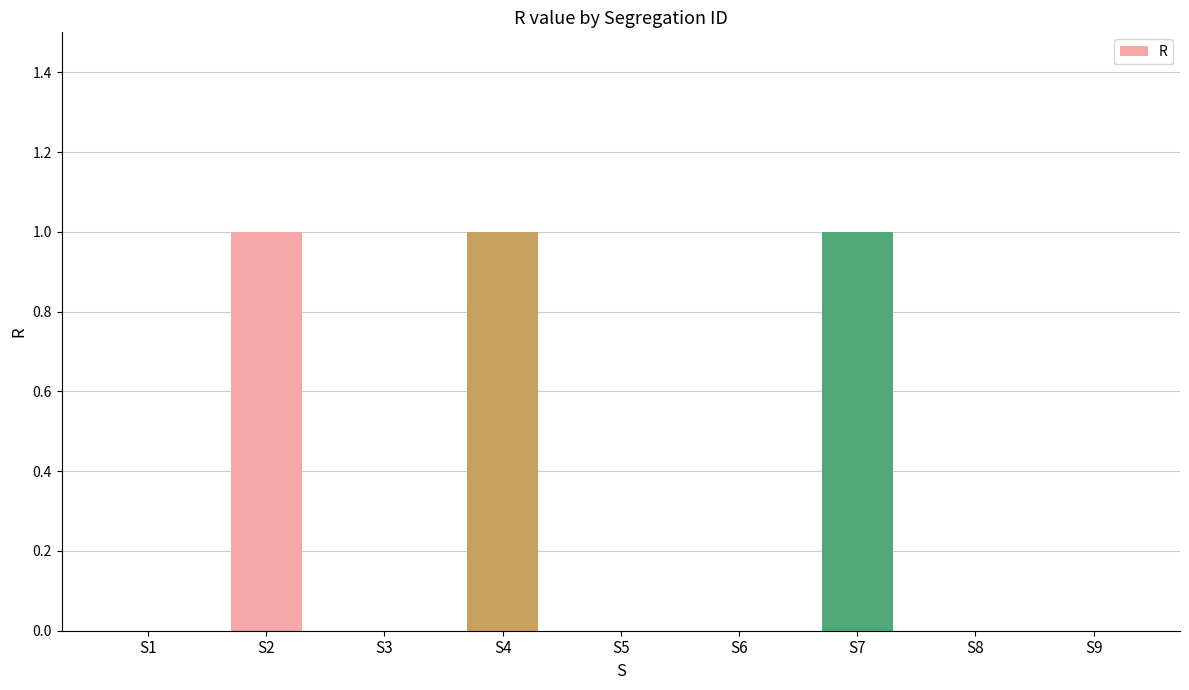

What is the sum of all values?

3